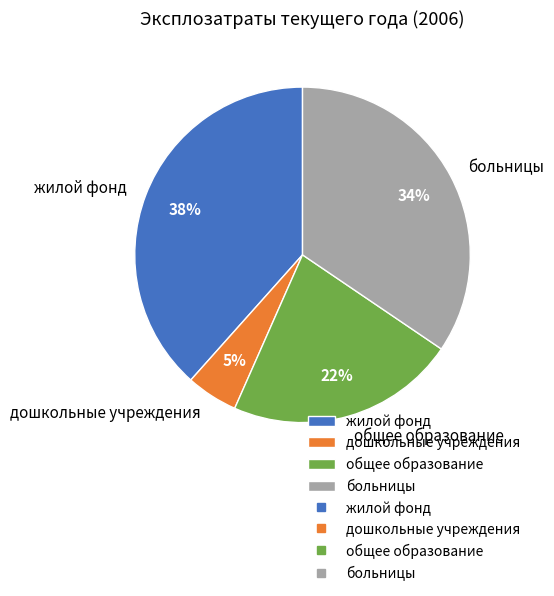

What is the largest slice in the pie chart?

жилой фонд